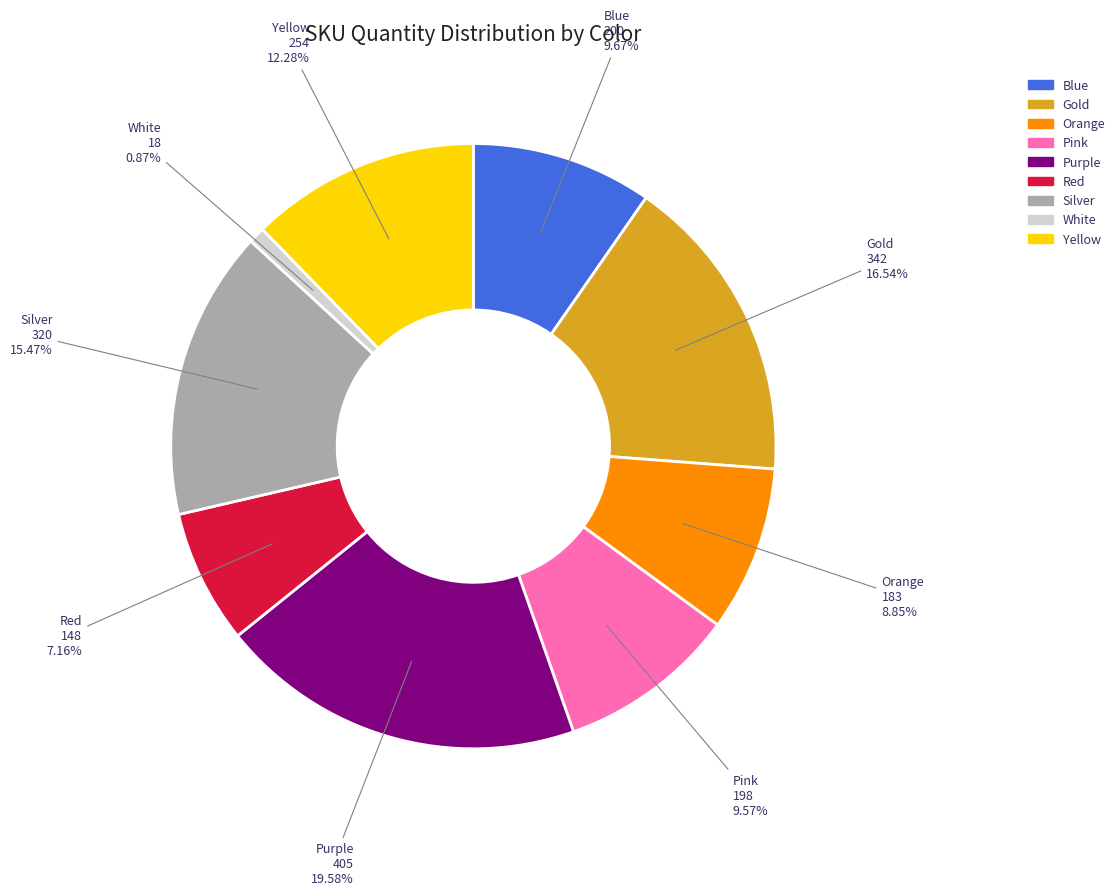

The Orange slice represents 9% of the pie. True or false?

True